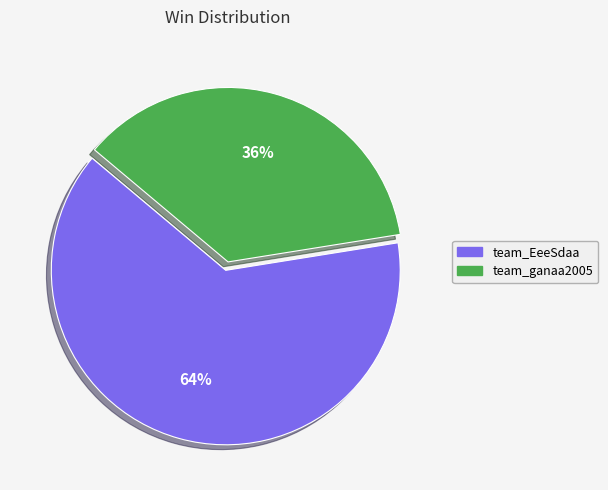

Is team_ganaa2005 the majority of the pie?

No